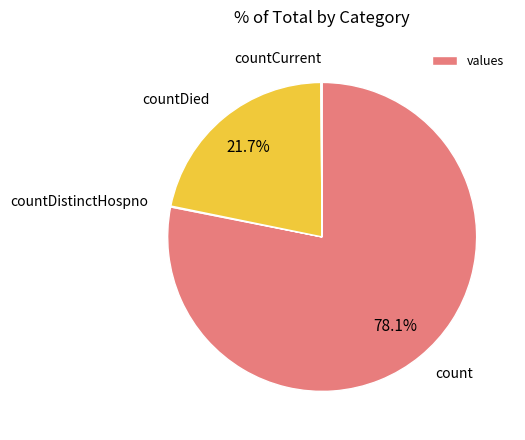

Does any single category account for the majority?

Yes